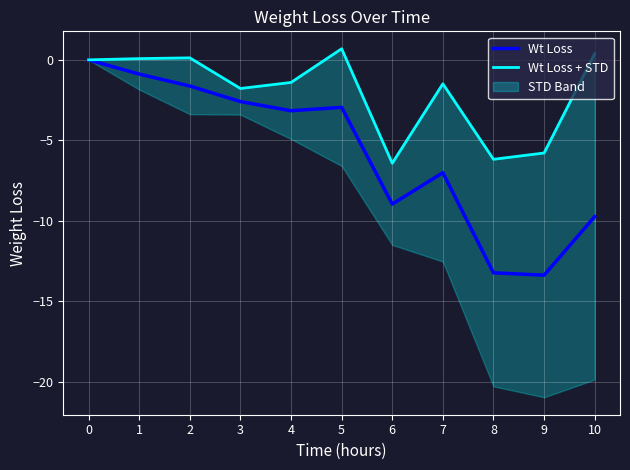

In Wt Loss + STD, how many points are higher than both neighbors (excluding endpoints)?

3